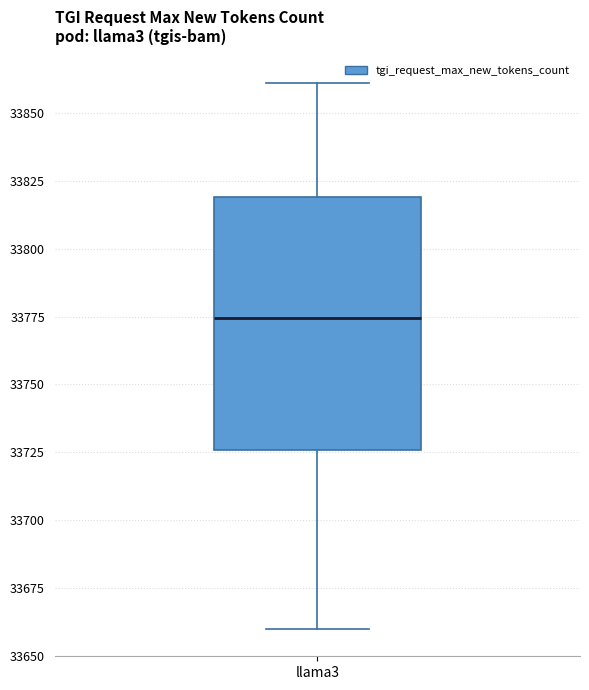

Read this box plot against the y-axis: the position of the median line, the range covered by the box, and the ends of both whiskers. The values are not printed on the chart, so give them approximately, as read against the axis.

median 33775, box 33725 to 33820, whiskers 33660 to 33860